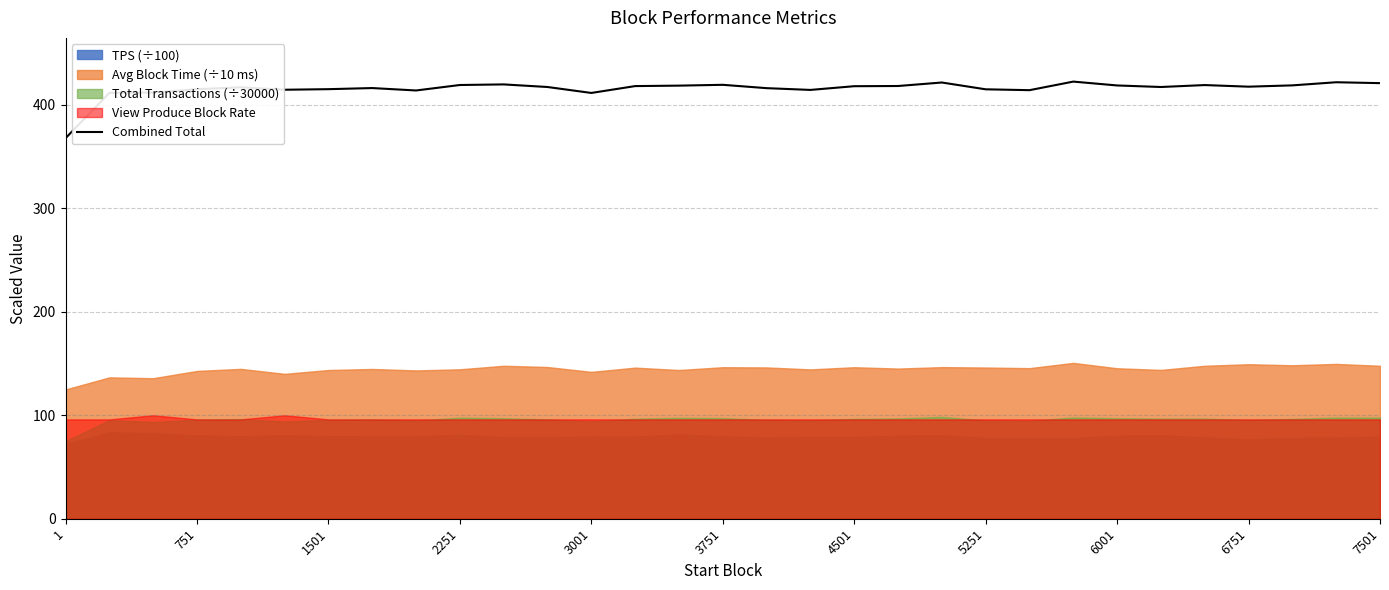

What is the highest value of the Combined Total series?

422.4